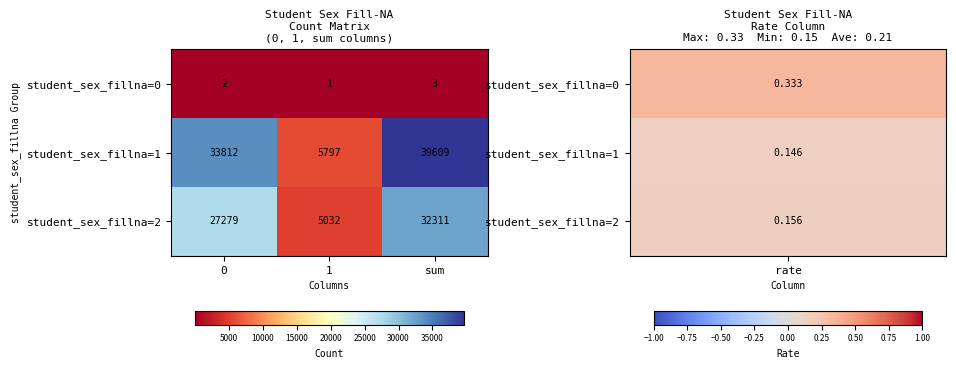

Reading left to right, extract all data points from this chart.

student_sex_fillna=0: 0=2	1=1	sum=3
student_sex_fillna=1: 0=33812	1=5797	sum=39609
student_sex_fillna=2: 0=27279	1=5032	sum=32311